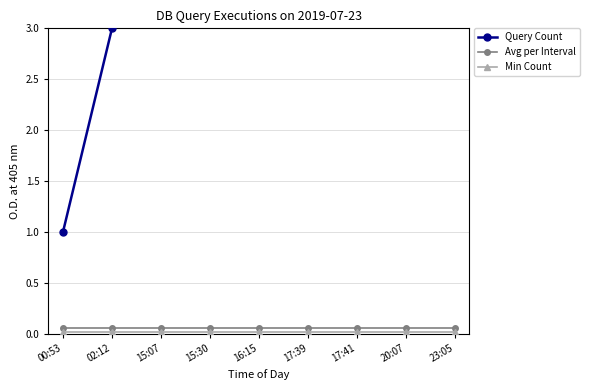

Which category has the lowest value in the Avg per Interval series?

00:53